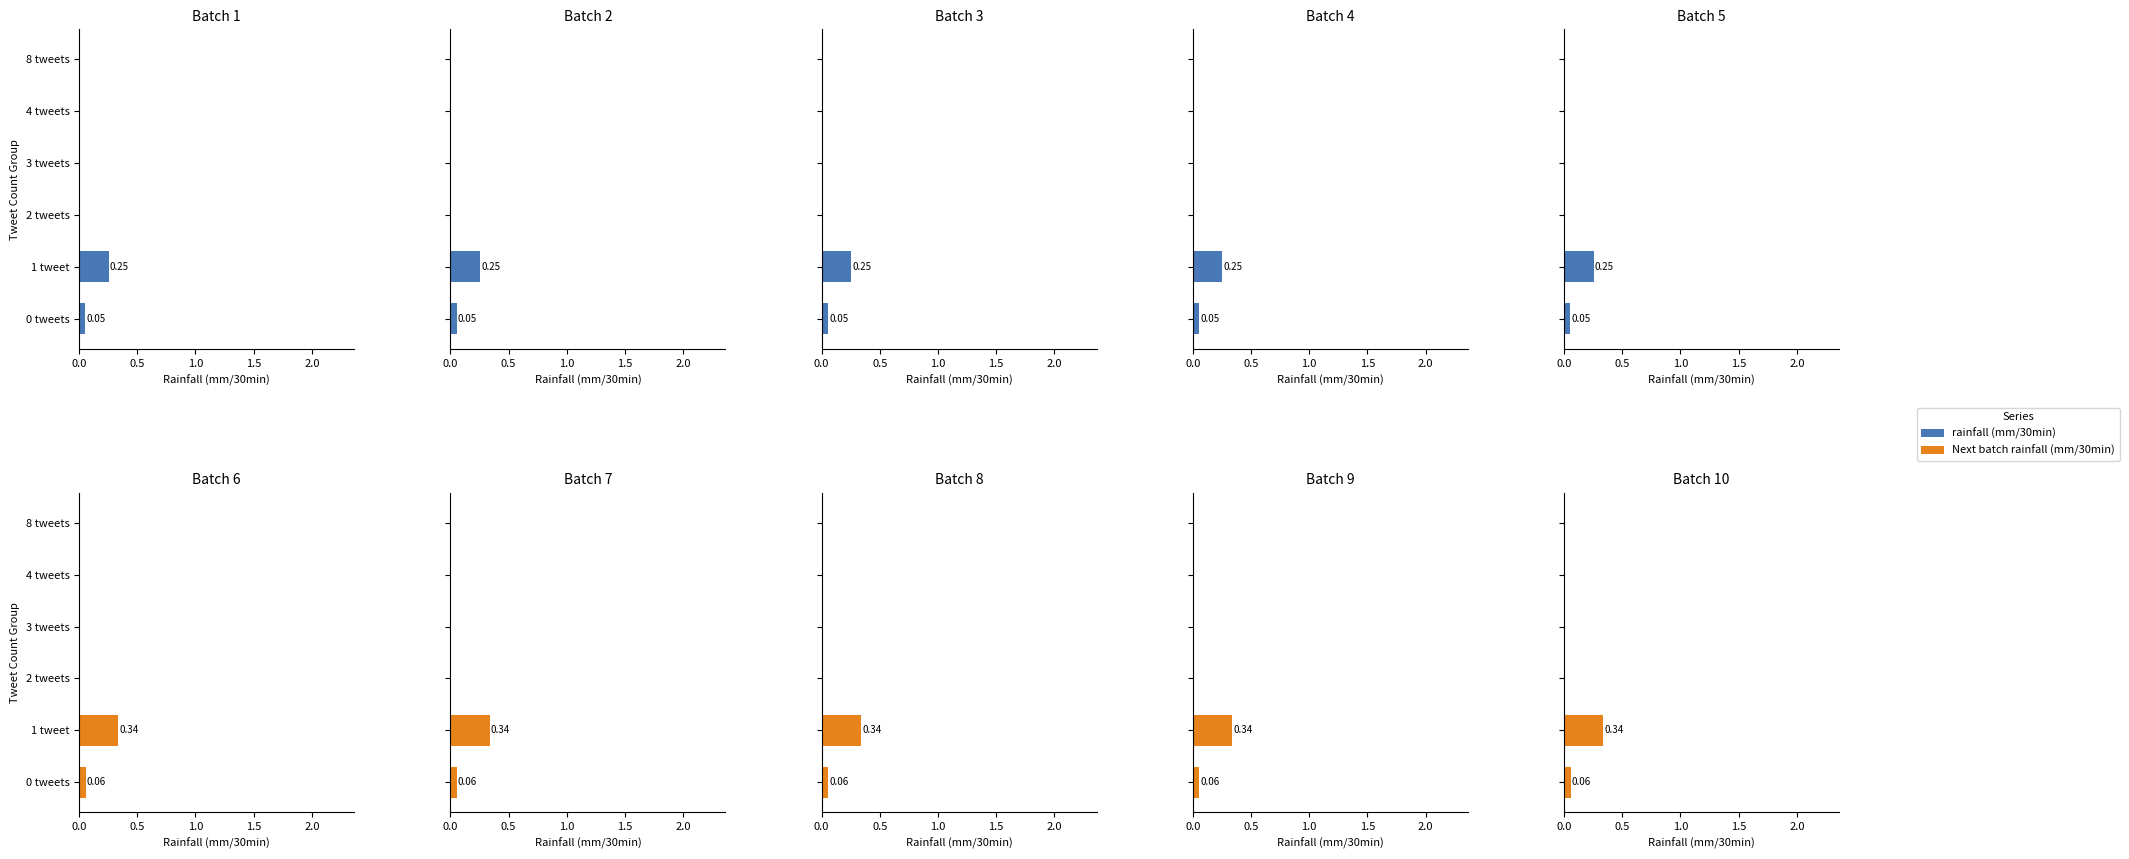

Count the number of categories in the chart.

6